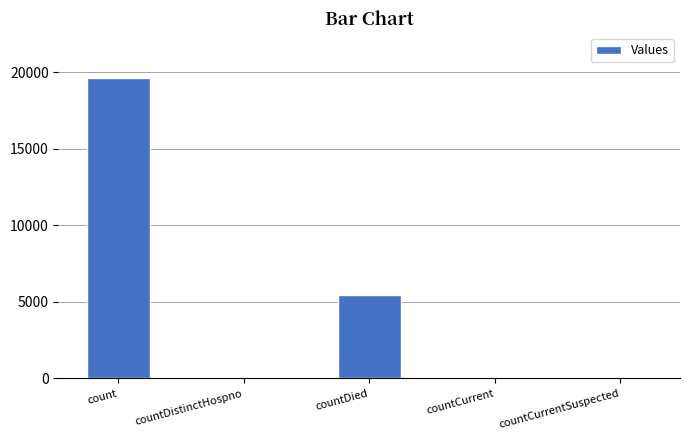

Which label corresponds to the largest value in the chart?

count